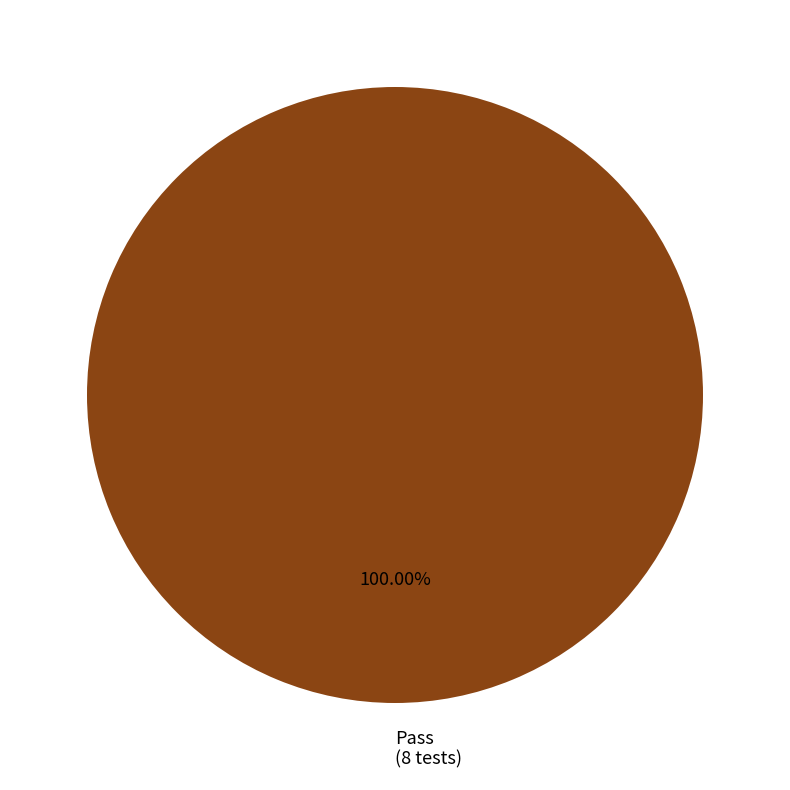

Is there a majority slice in this chart?

Yes